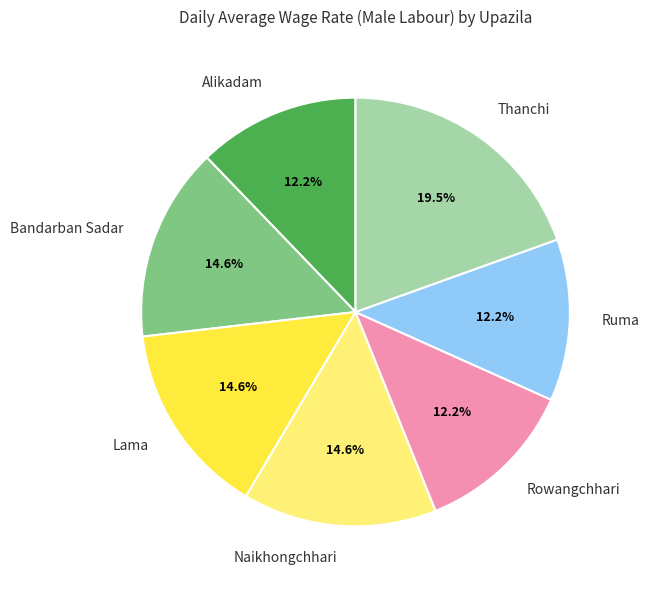

To the nearest percent, what is the difference between the largest and smallest slice percentages?

7%